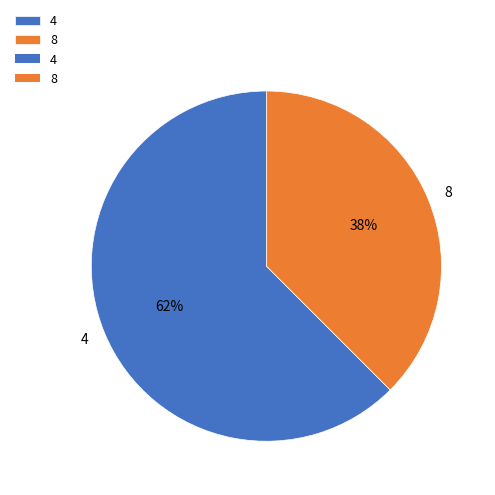

What is the smallest slice in the pie chart?

8